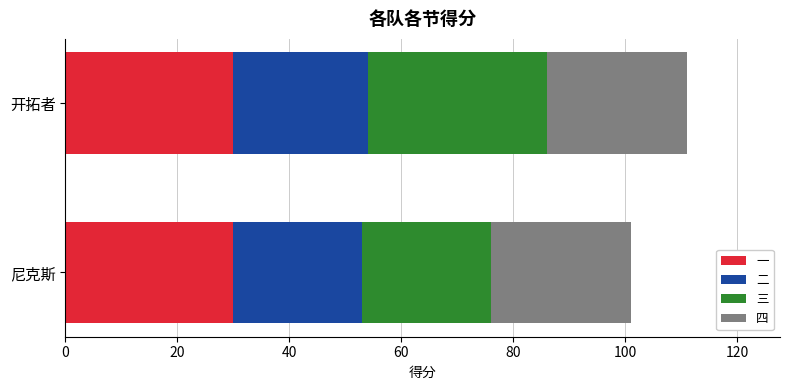

What is the sum of the 一 values at 尼克斯 and 开拓者?

60